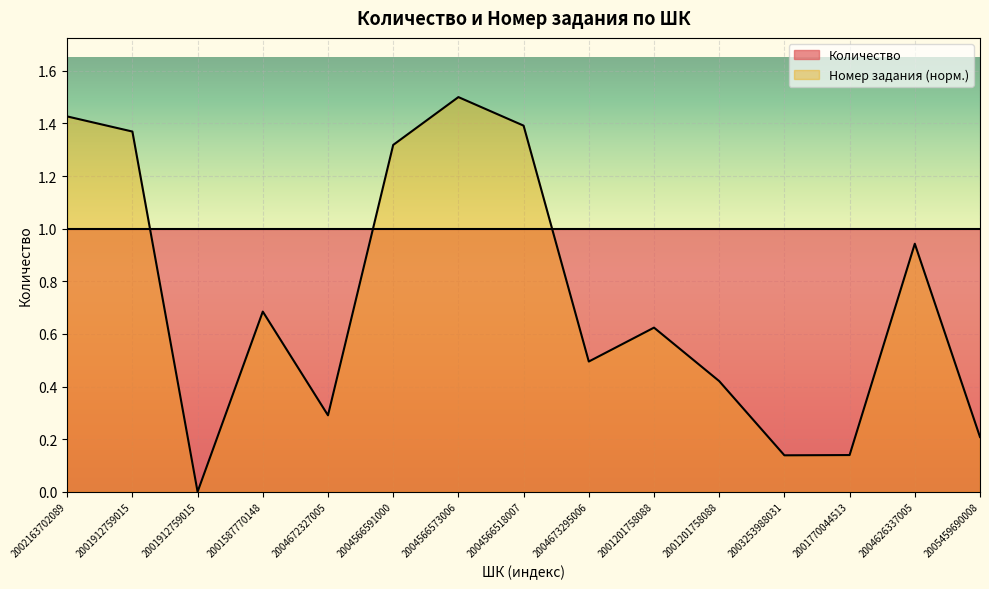

What is the maximum value shown in the chart?

1.5